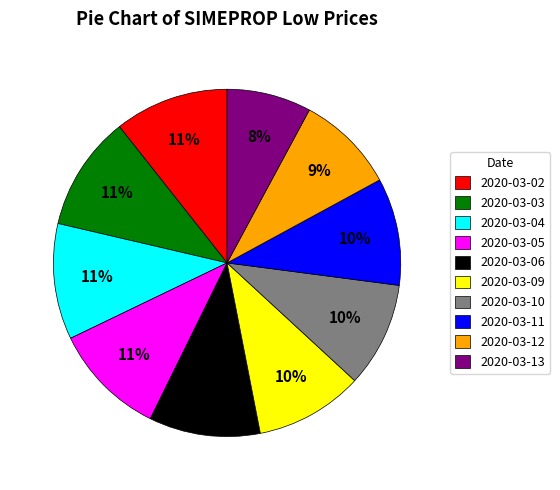

To the nearest percent, what percentage of the pie is 2020-03-02?

11%